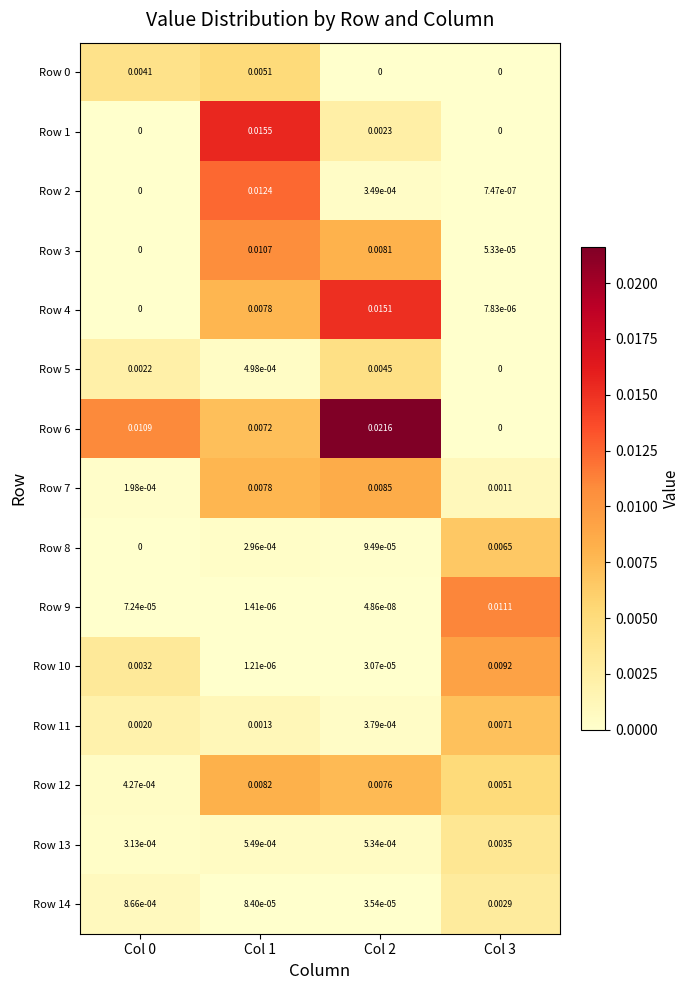

Count the number of categories in the chart.

4